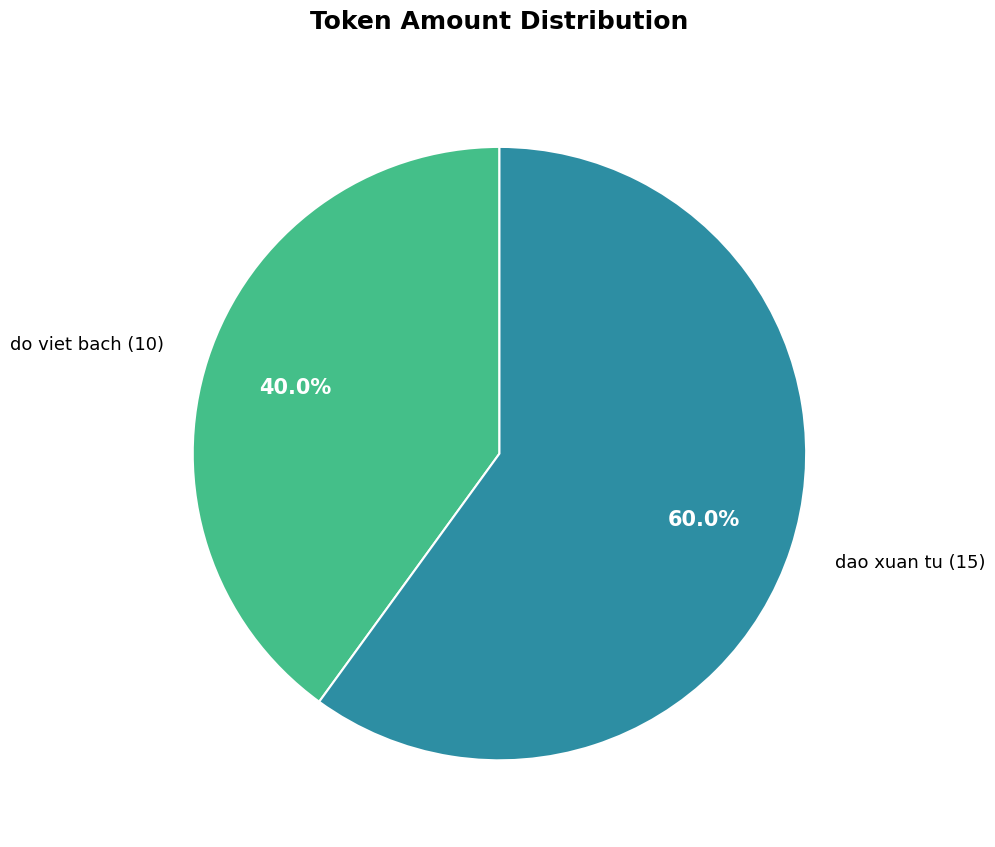

What percentage do do viet bach and dao xuan tu together represent?

100.0%